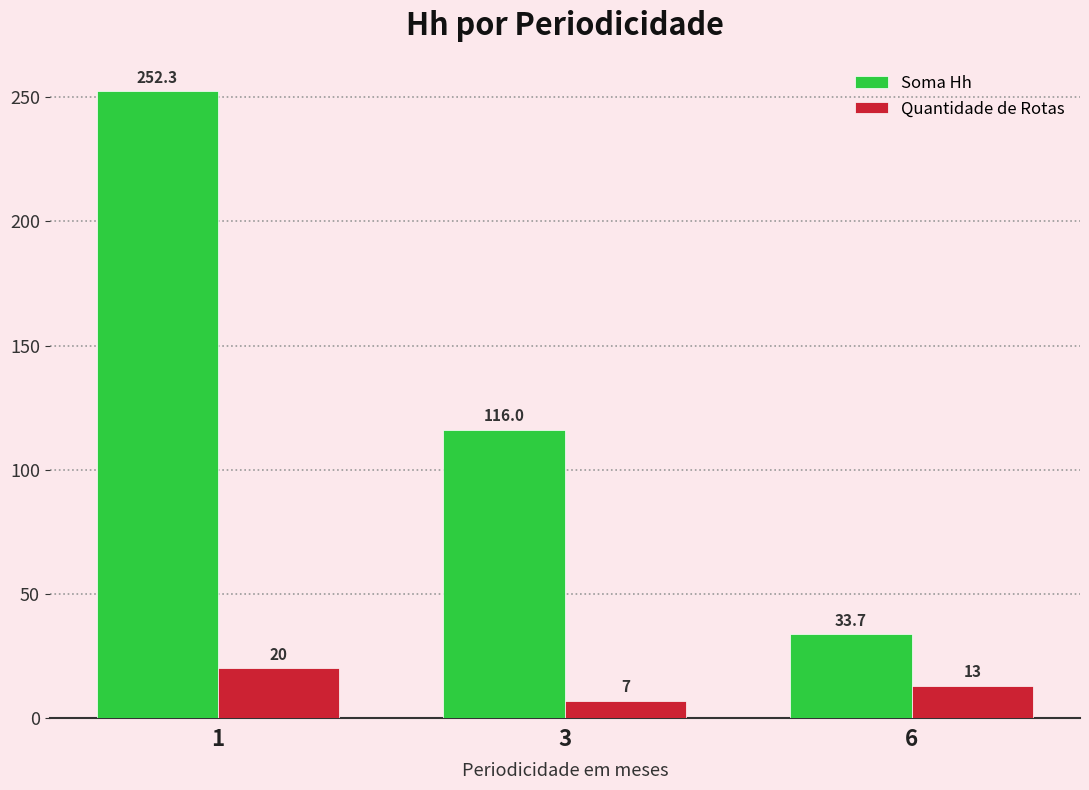

How many values in the Quantidade de Rotas series are below 13?

1